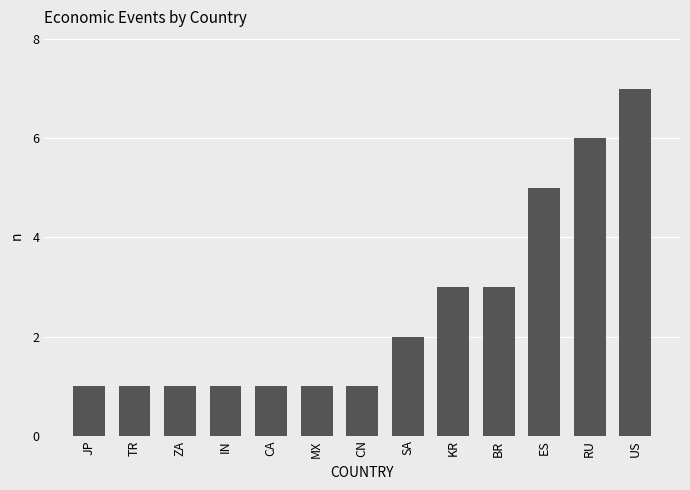

Reading right to left, transcribe all the data shown in this chart.

7	6	5	3	3	2	1	1	1	1	1	1	1